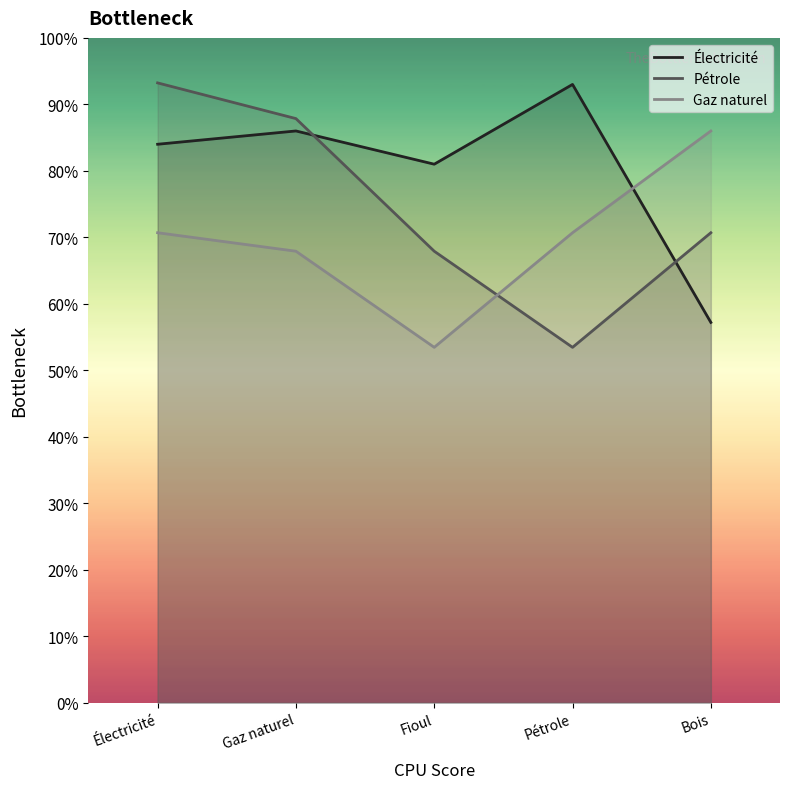

List the series in order of their peak value, highest first.

Pétrole, Électricité, Gaz naturel